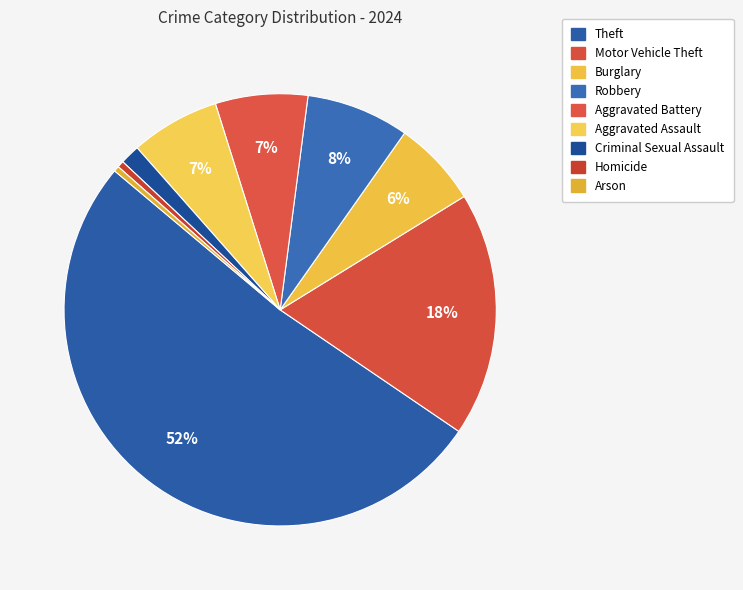

Is it true that Aggravated Battery is 7% of the pie?

True